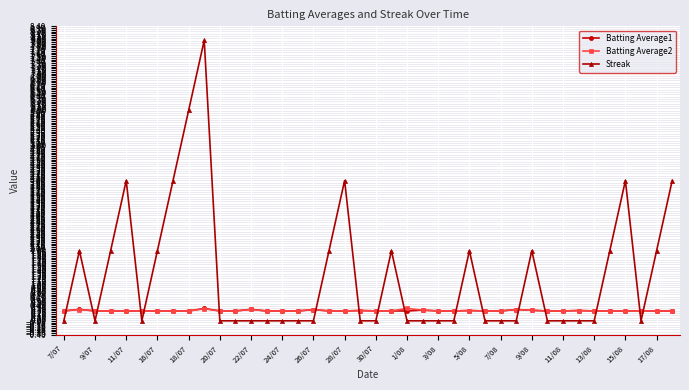

How many lines are shown in the chart?

3